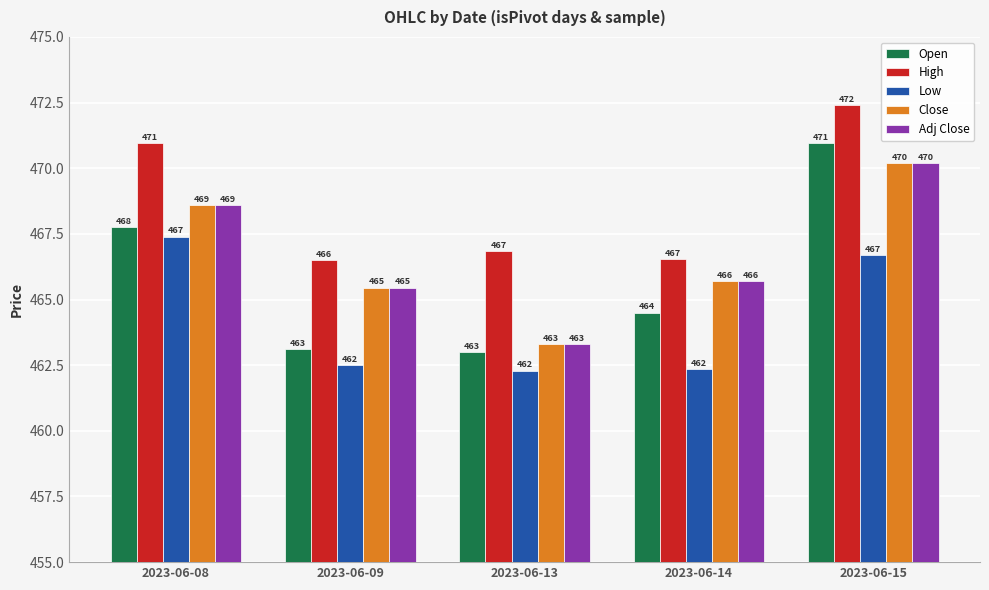

True or false: Open has a value of 463.0 at 2023-06-13.

True